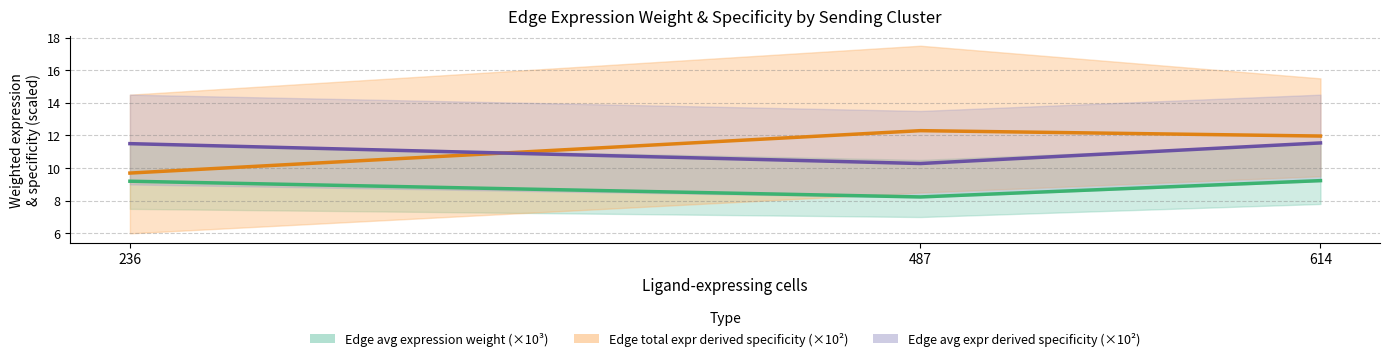

Between 236 and 614, which series saw the biggest shift?

Edge total expr derived specificity (×10²)